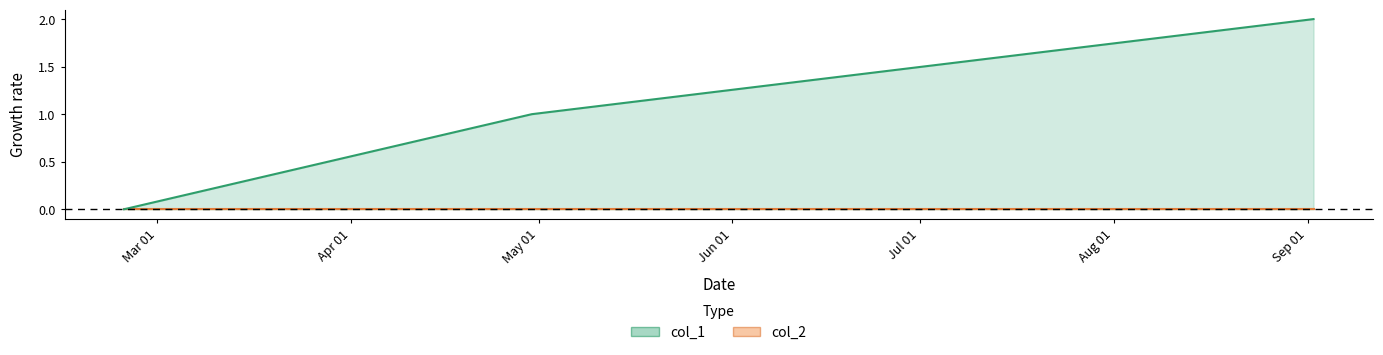

Which series has the largest total across all categories?

col_1